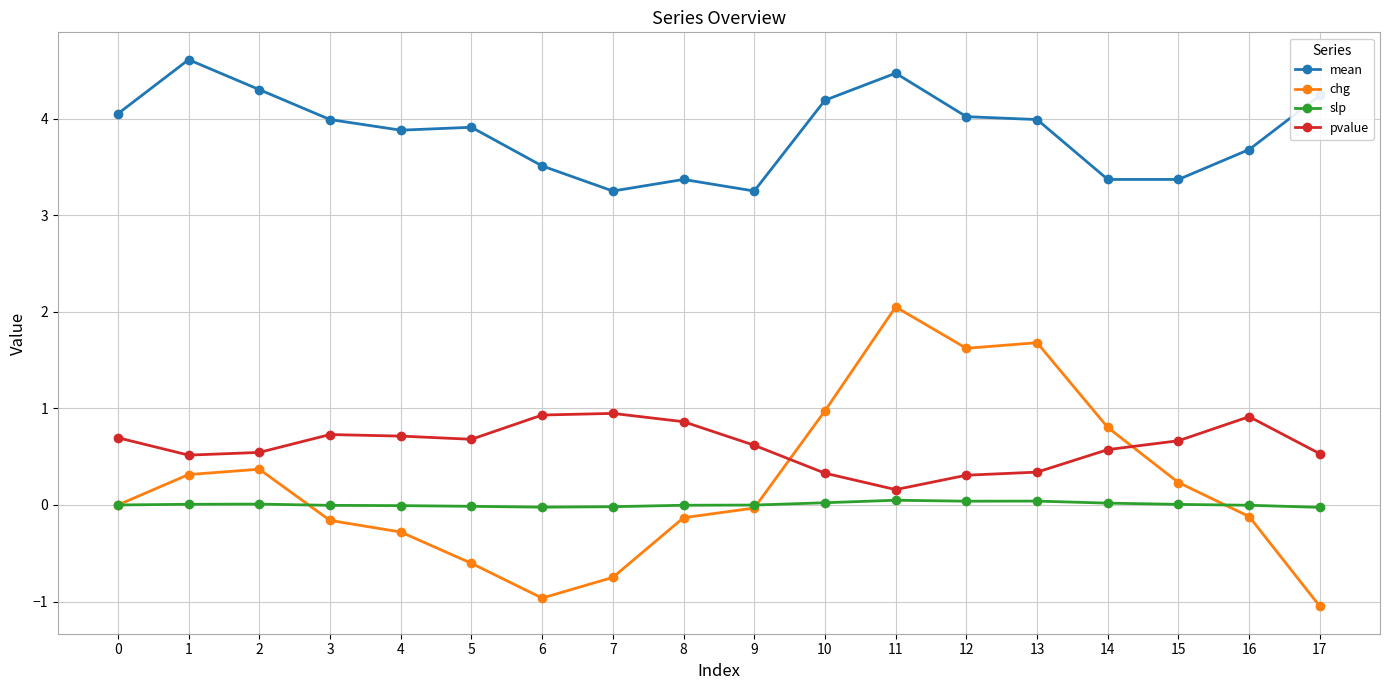

What are all the series names shown in the legend?

mean, chg, slp, pvalue